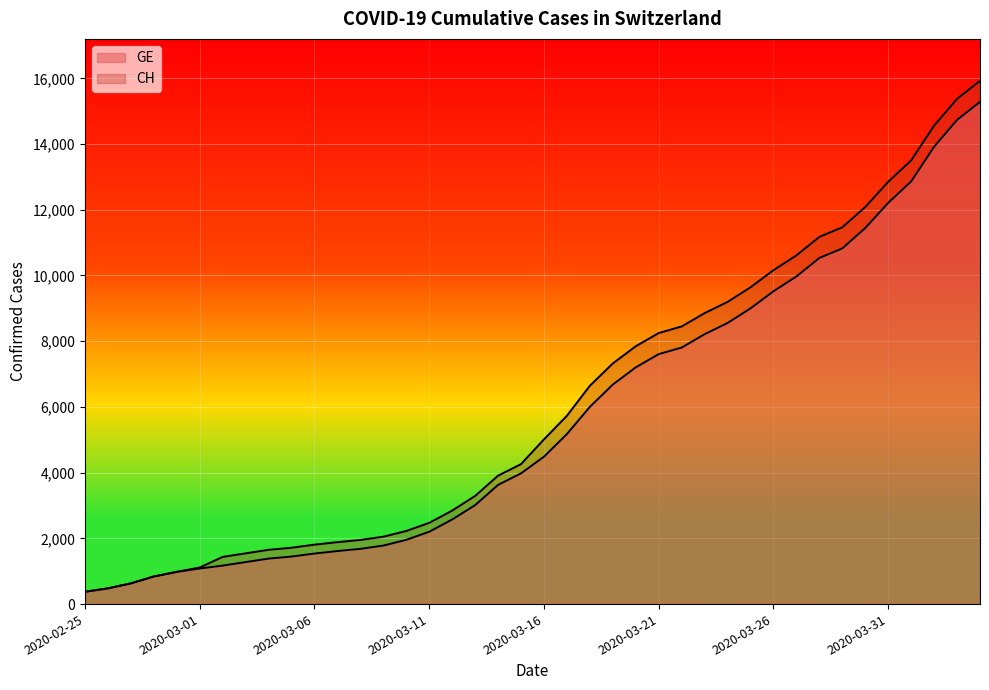

How many lines are shown in the chart?

2